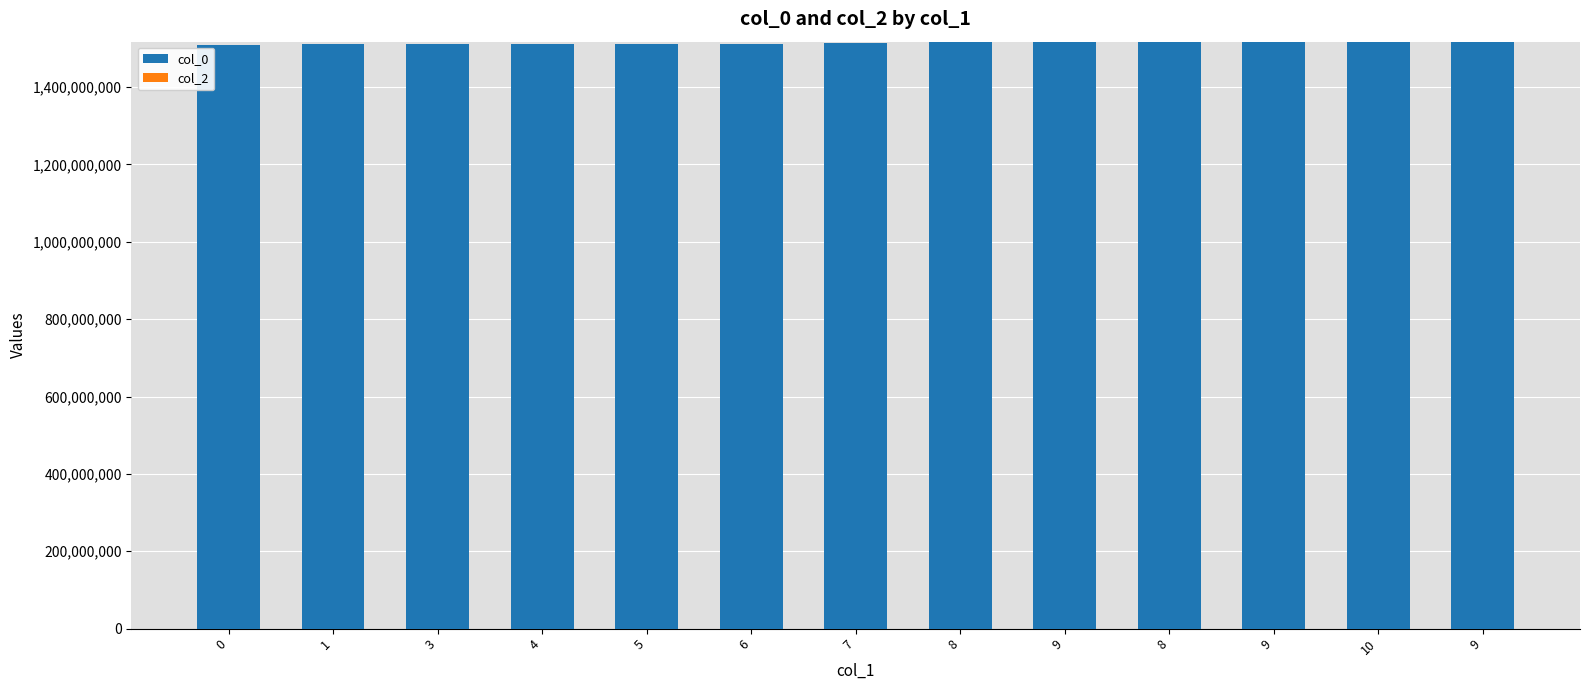

Are the bars horizontal?

No